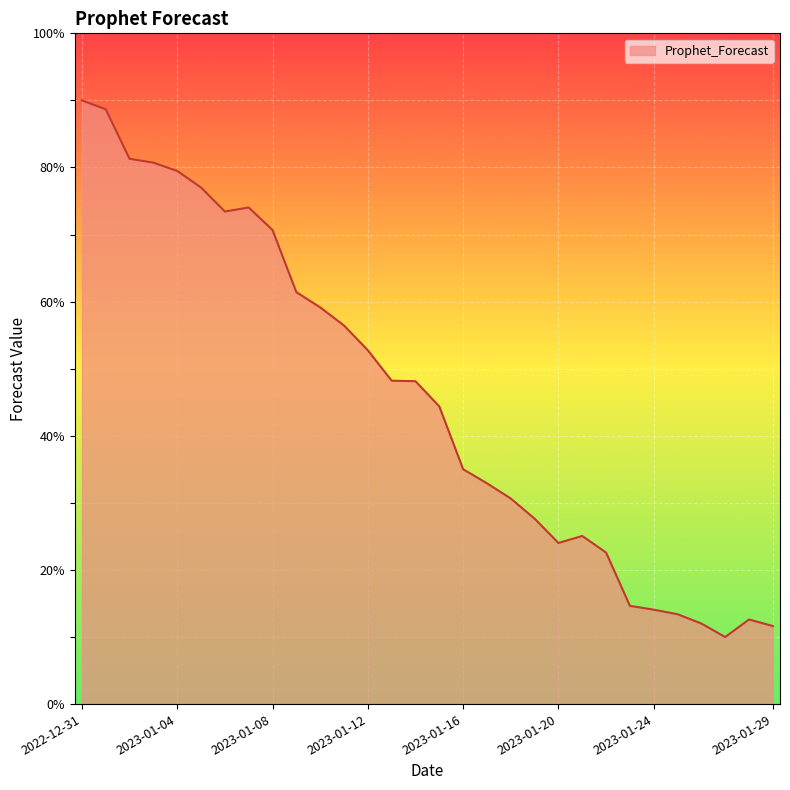

What is the difference between the maximum and minimum values?

80.0